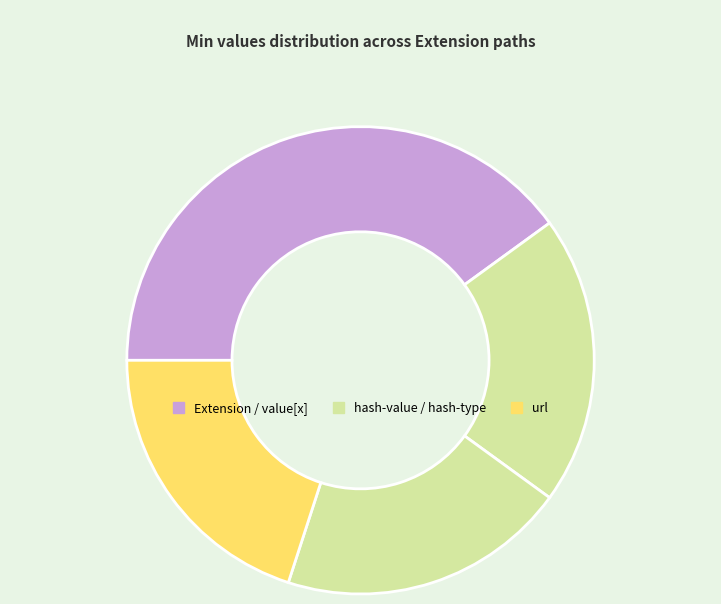

How many slices are in this pie chart?

4